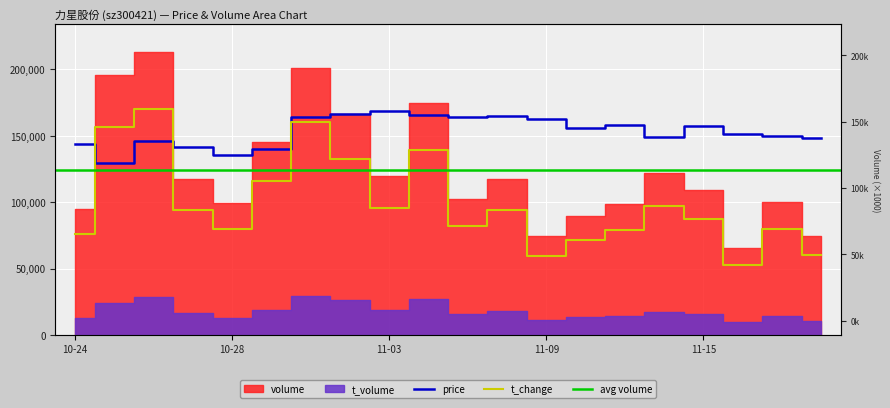

Where does the price series first go above 155600?

2022-11-01